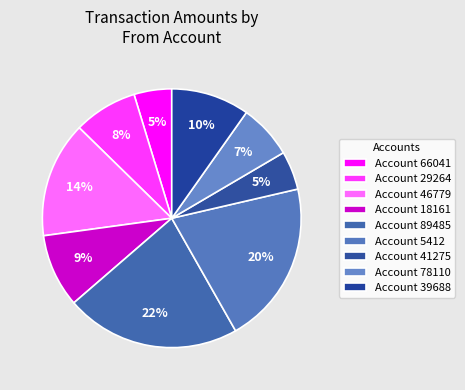

What is the smallest slice in the pie chart?

66041